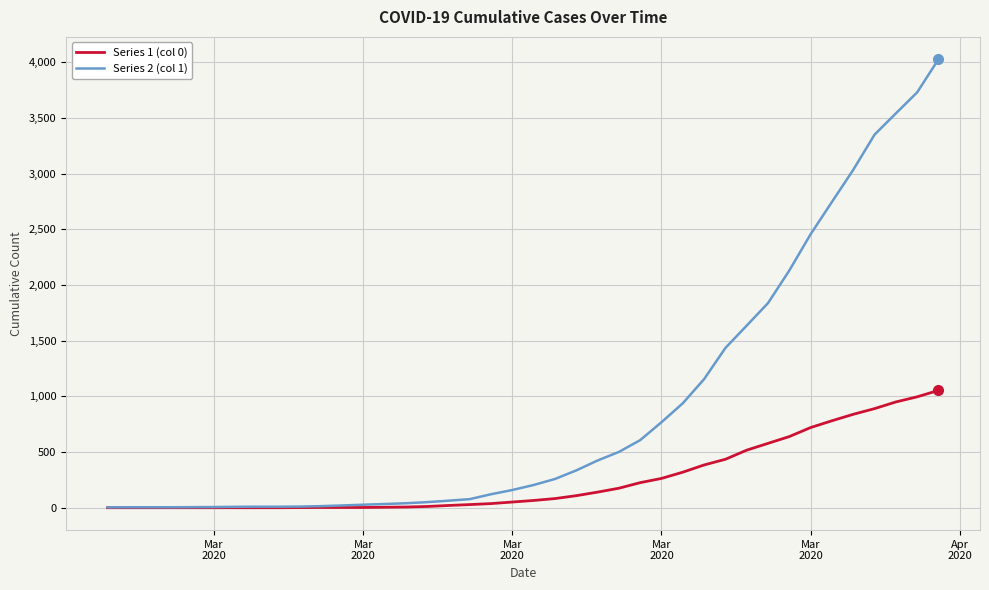

Which series has the largest total across all categories?

Series 2 (col 1)